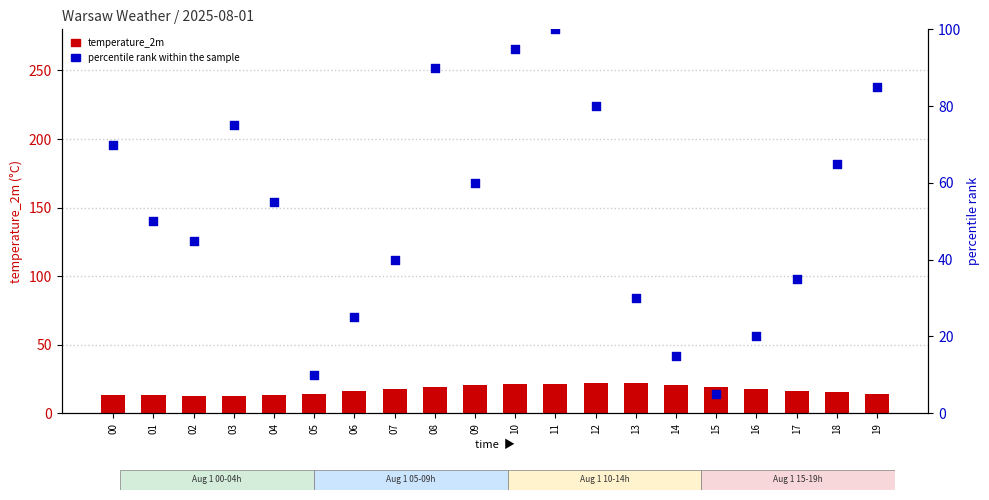

At how many categories does at least one series exceed 75?

5